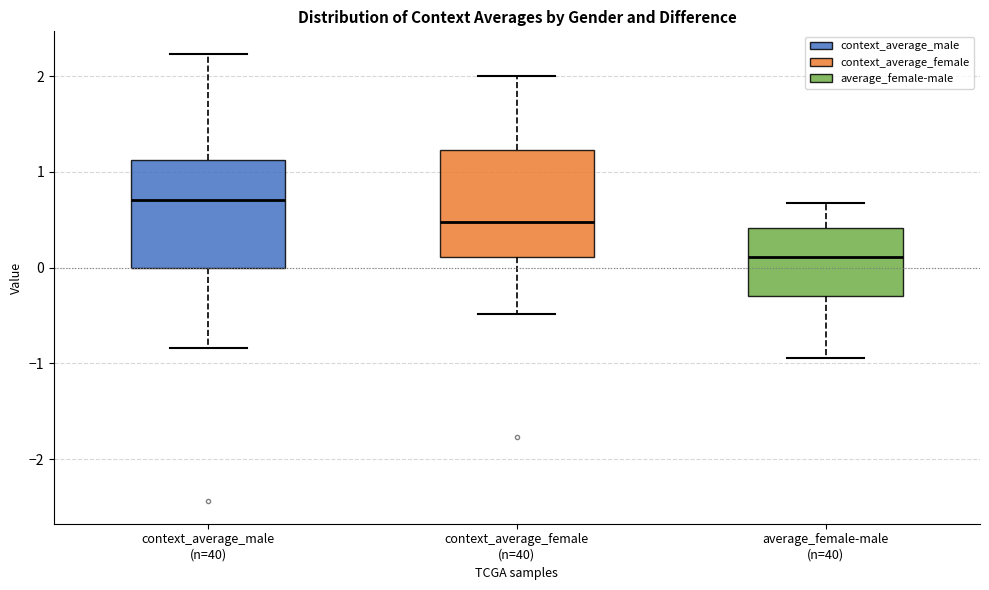

Reading left to right, transcribe this box plot: for each box, give where its median line is, the range the box spans, and where its two whiskers end, as read against the y-axis. The values are not printed on the chart, so give them approximately, as read against the axis.

context_average_male (n=40): median 0.7, box 0.0 to 1.1, whiskers -0.8 to 2.2
context_average_female (n=40): median 0.5, box 0.1 to 1.2, whiskers -0.5 to 2.0
average_female-male (n=40): median 0.1, box -0.3 to 0.4, whiskers -0.9 to 0.7